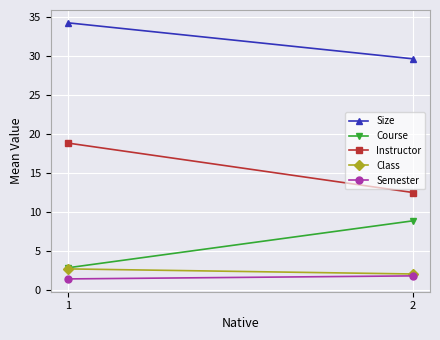

At which label does Class reach its peak?

1